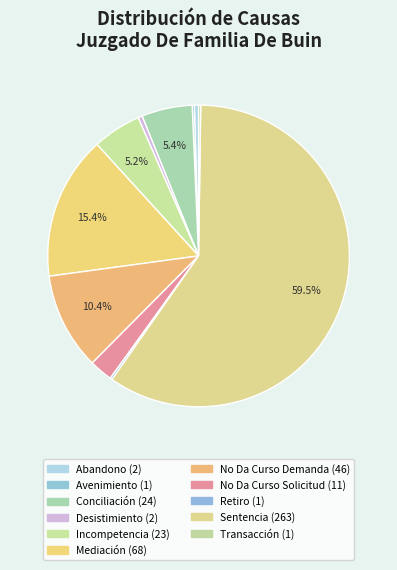

Which category has the biggest portion of the pie?

Sentencia